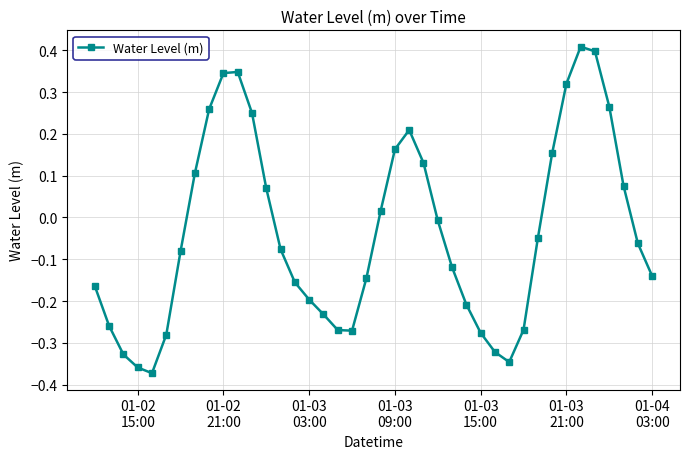

What is the sum of all values?

-1.5